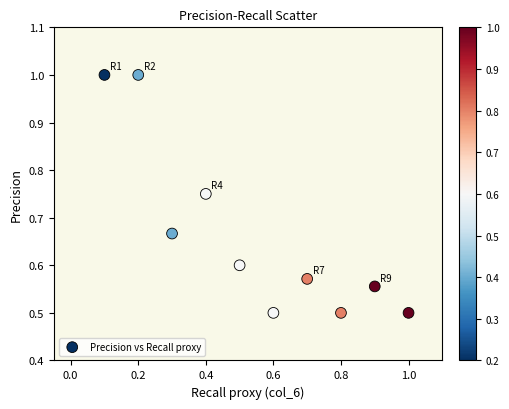

What is the range of X values (max minus min)?

0.9